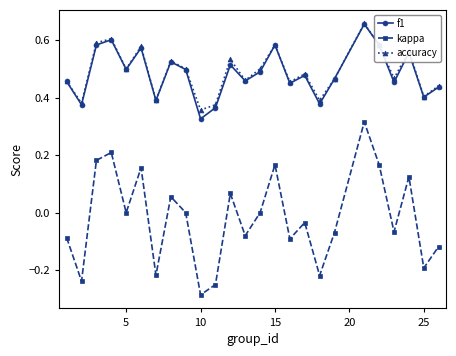

In kappa, how many points are higher than both neighbors (excluding endpoints)?

8